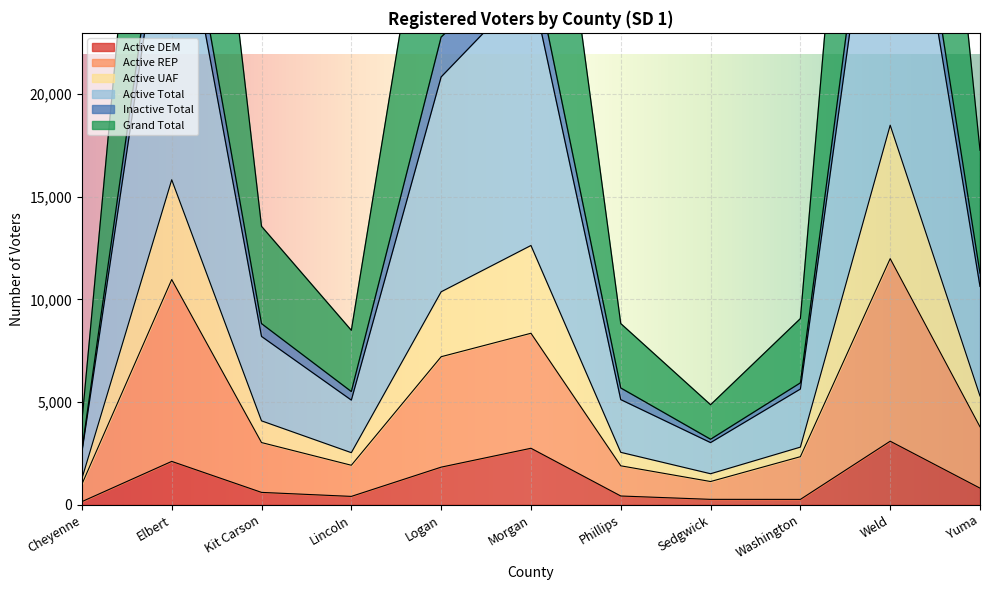

What is the maximum value for Active DEM?

3095